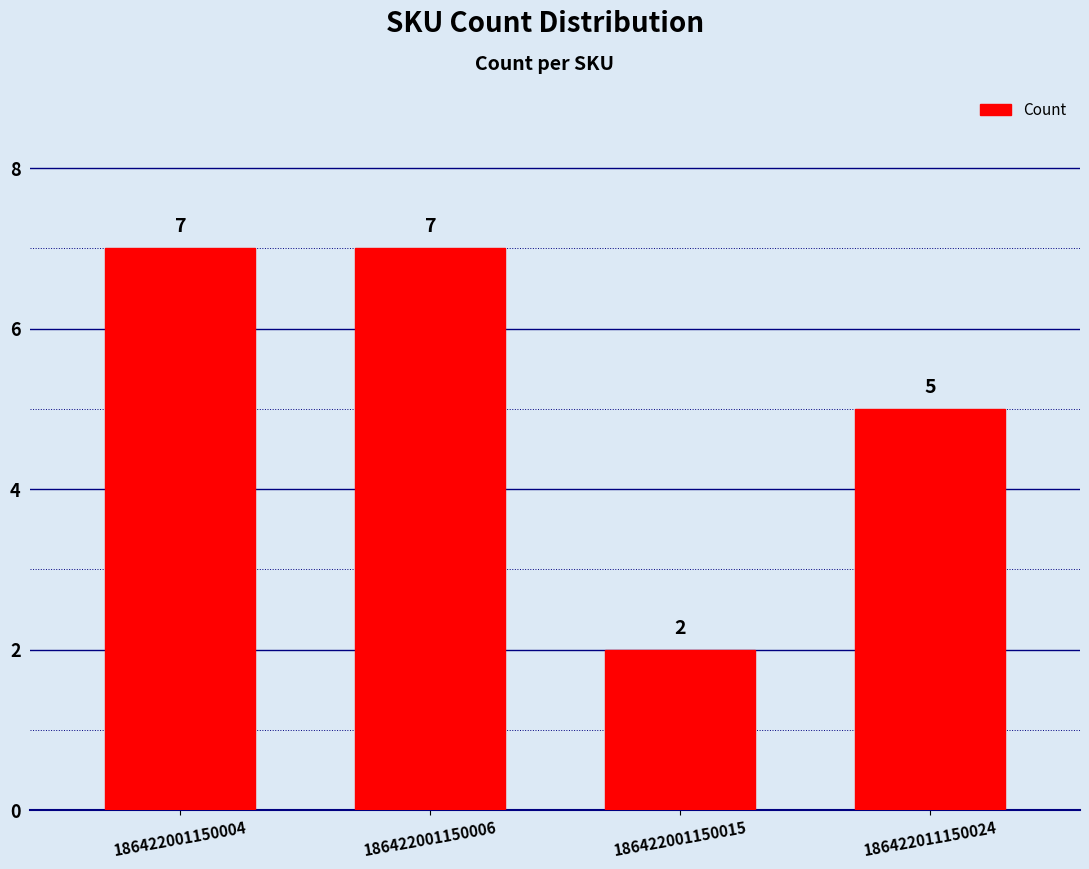

How many data points are less than 7?

2